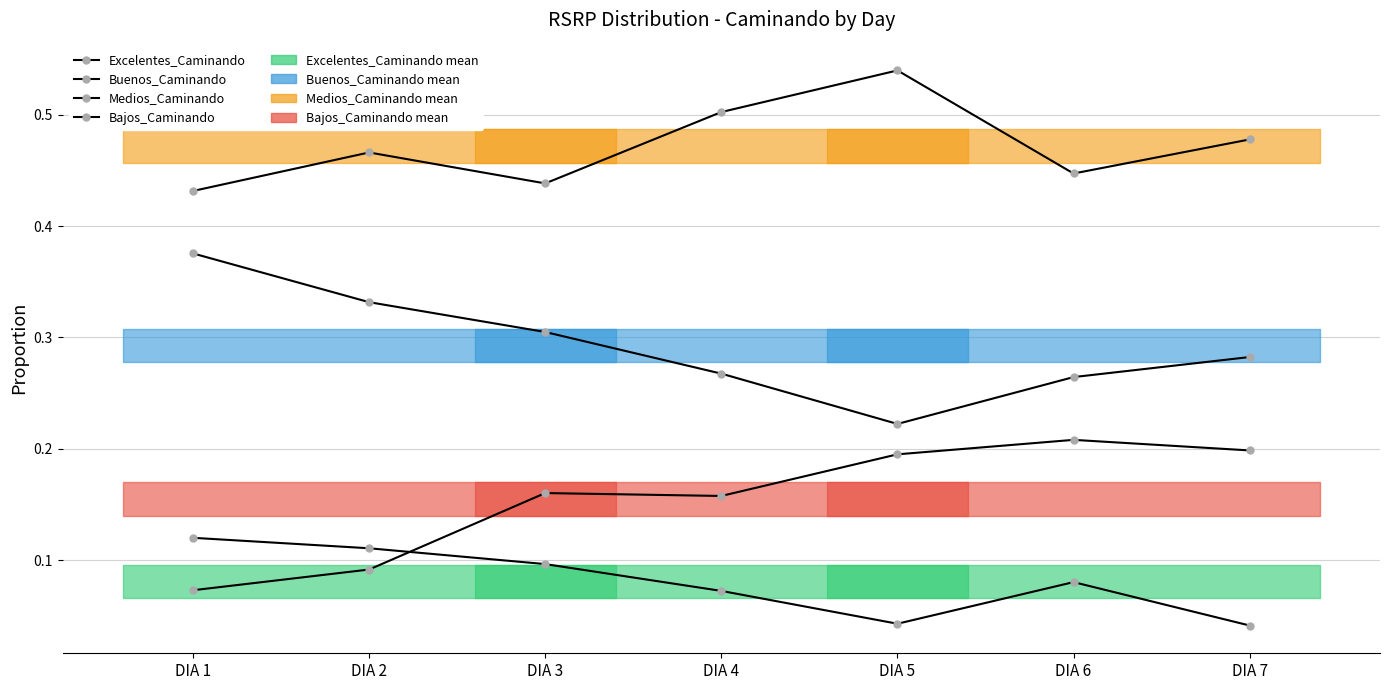

At which label does Bajos_Caminando reach its minimum?

DIA 1